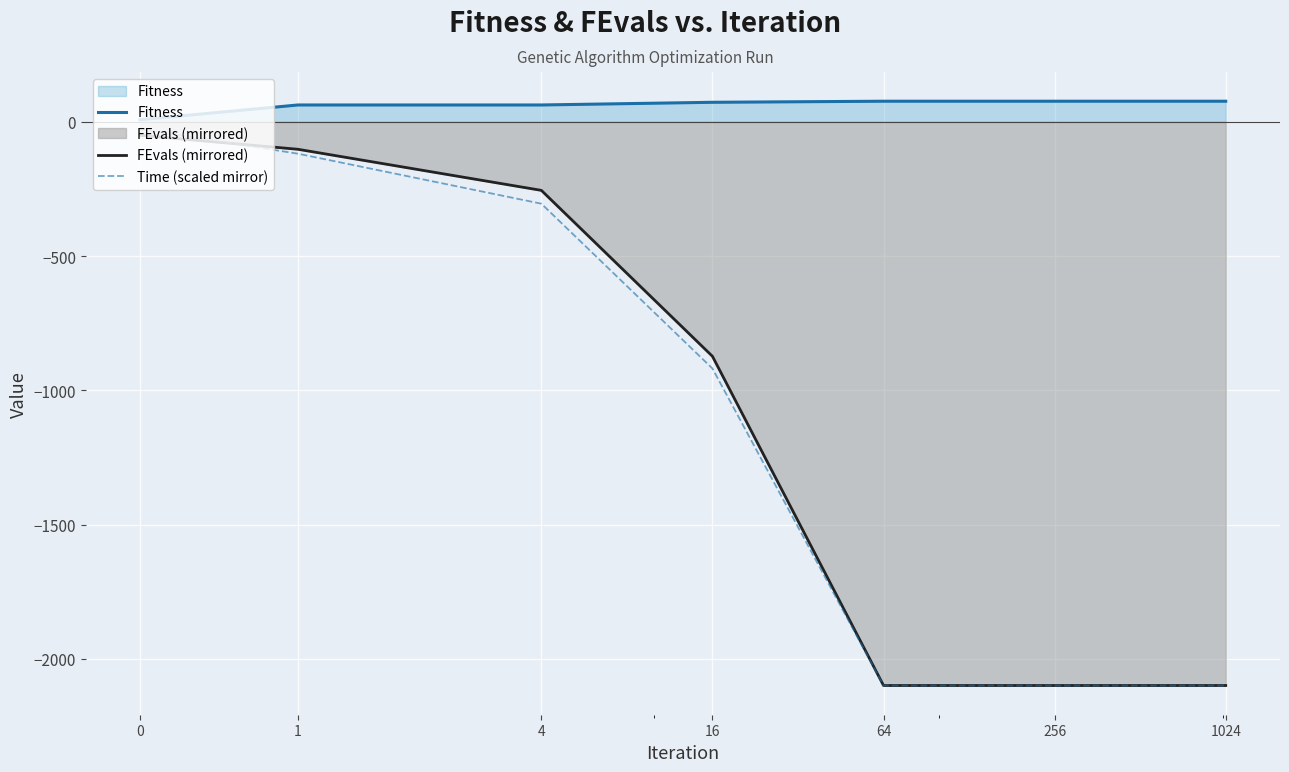

What is the maximum value shown in the chart?

77.0